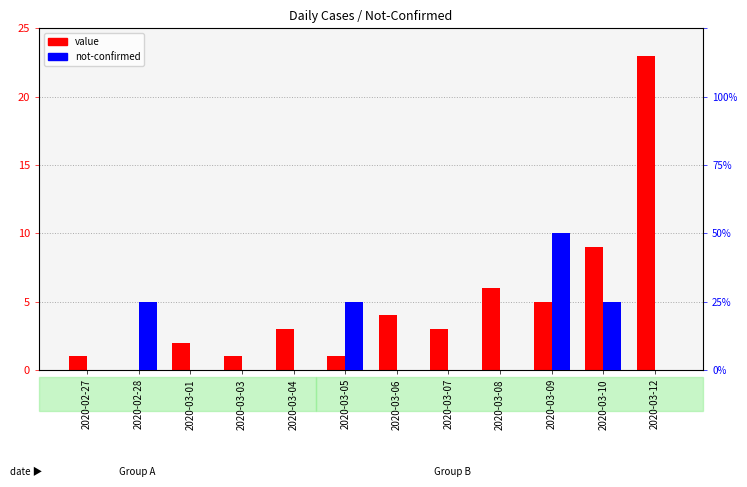

Reading left to right, what are all the values shown in this chart?

value: 1	0	2	1	3	1	4	3	6	5	9	23
not-confirmed: 0	1	0	0	0	1	0	0	0	2	1	0